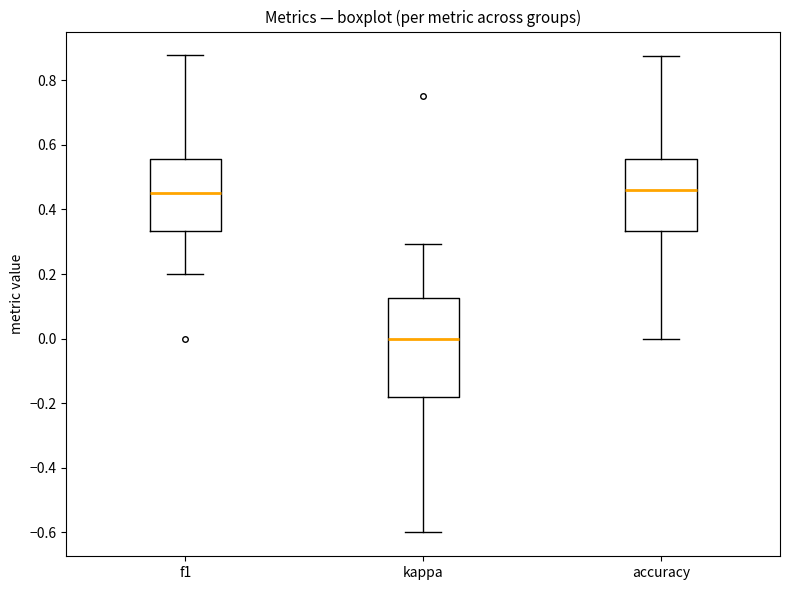

Which box's median line is the lowest?

kappa